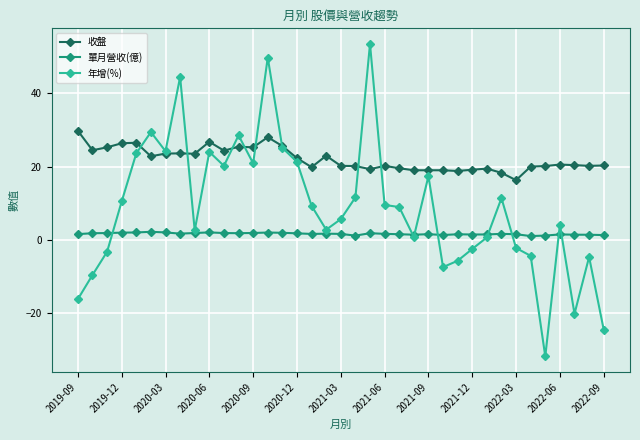

True or false: 收盤 and 單月營收(億) intersect in this chart.

False